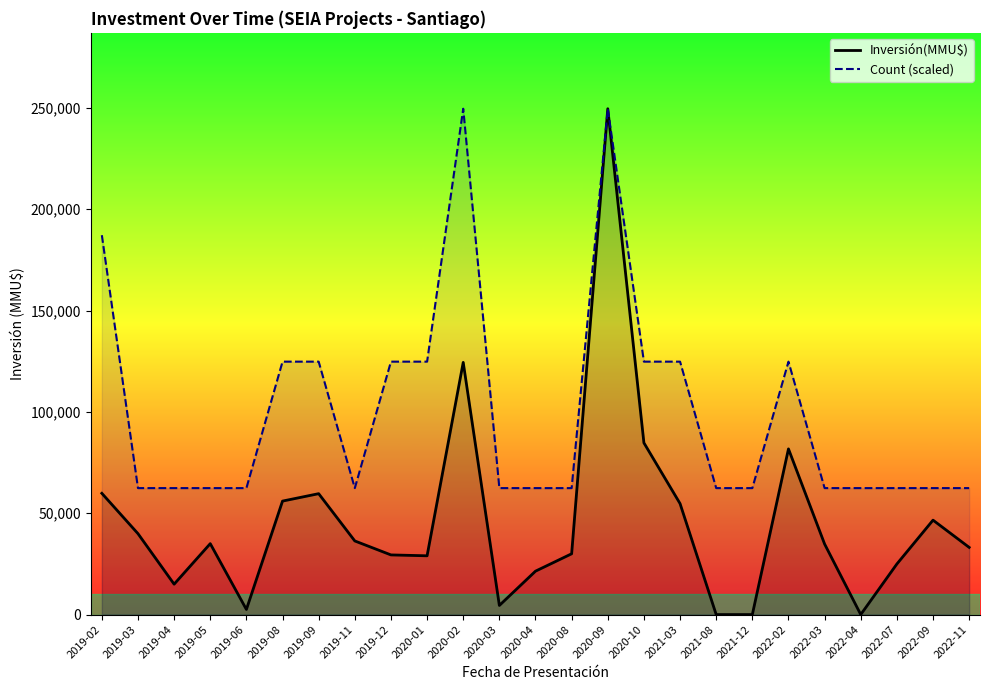

Reading left to right, extract all data points from this chart.

Inversión(MMU$): 59835.0	39927.0	15000.0	35000.0	2528.0	56000.0	59658.0	36329.0	29440.0	29000.0	124440.0	4500.0	21420.0	30000.0	249610.0	84730.0	54758.0	0.0	0.0	81750.0	34800.0	10.0	24970.0	46597.0	33154.0
Count (scaled): 187207.5	62402.5	62402.5	62402.5	62402.5	124805.0	124805.0	62402.5	124805.0	124805.0	249610.0	62402.5	62402.5	62402.5	249610.0	124805.0	124805.0	62402.5	62402.5	124805.0	62402.5	62402.5	62402.5	62402.5	62402.5